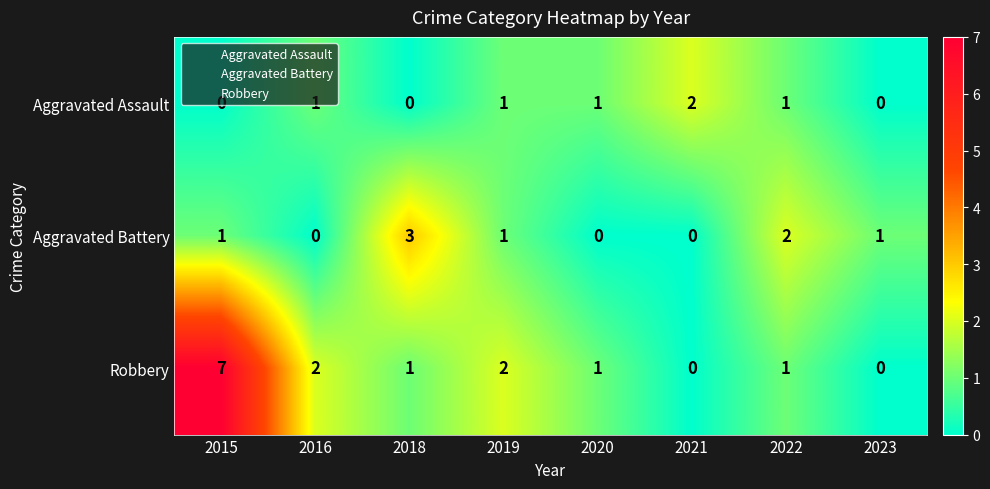

The value of Aggravated Assault at 2023 is 0. True or false?

True